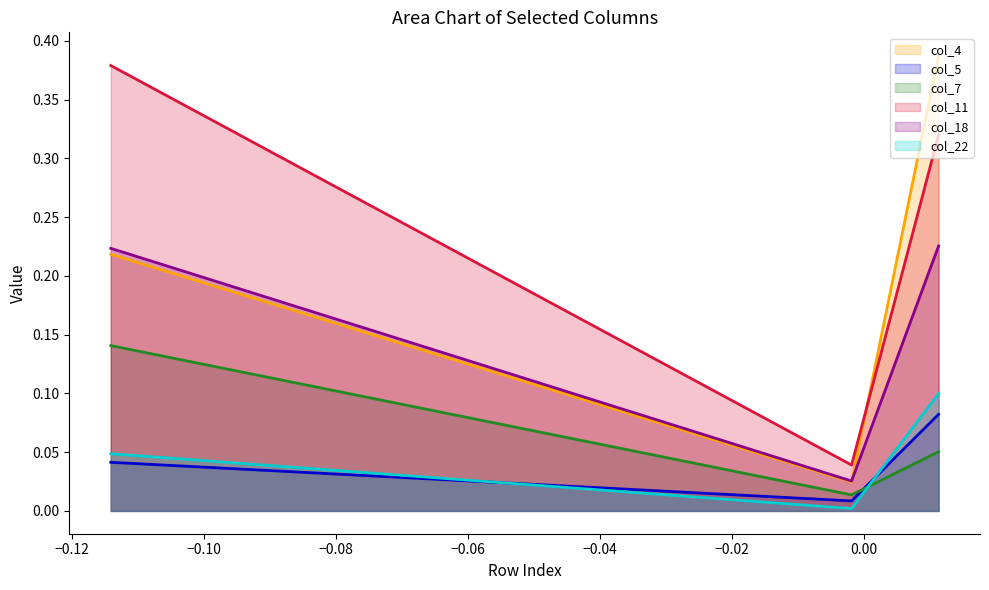

Rank the series at 21 from lowest to highest value.

col_5, col_22, col_7, col_4, col_18, col_11